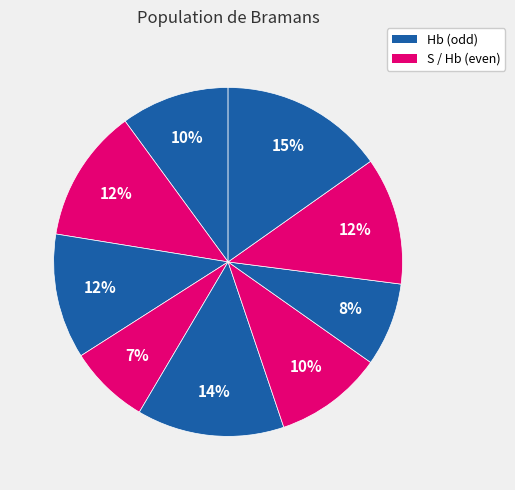

How many segments does this pie chart have?

9